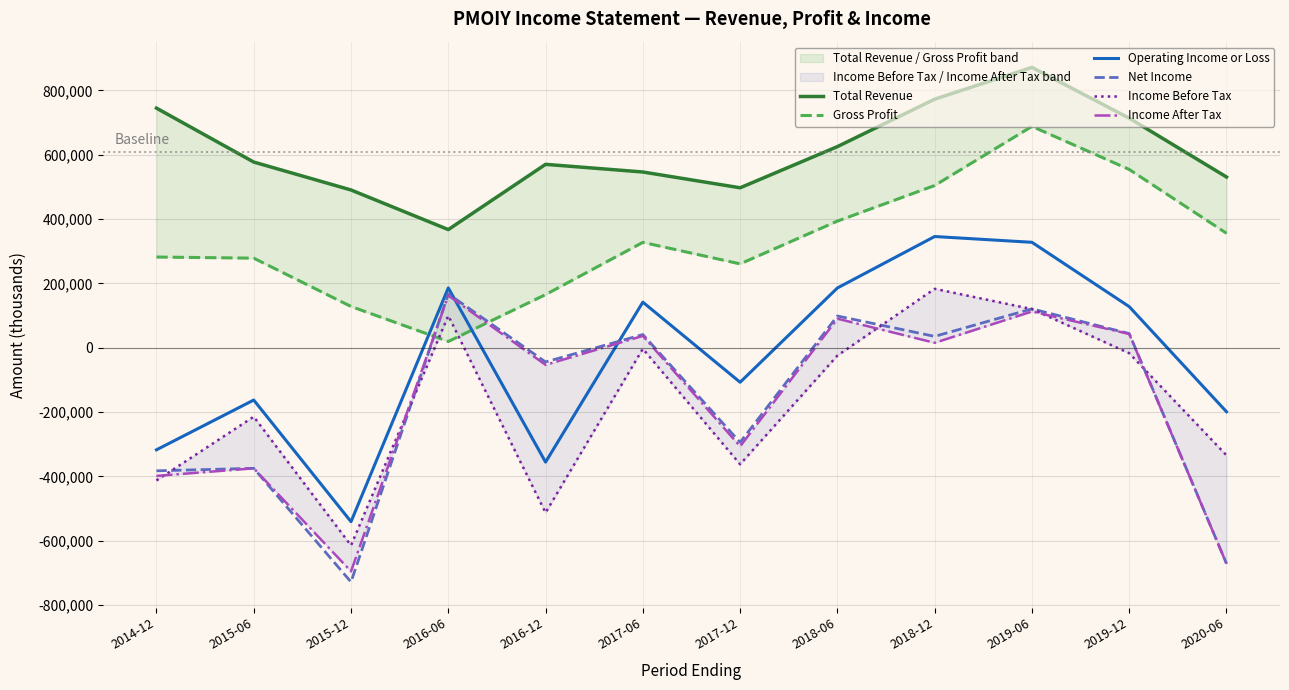

The Total Revenue series shows 367100 at 2016-06. True or false?

True